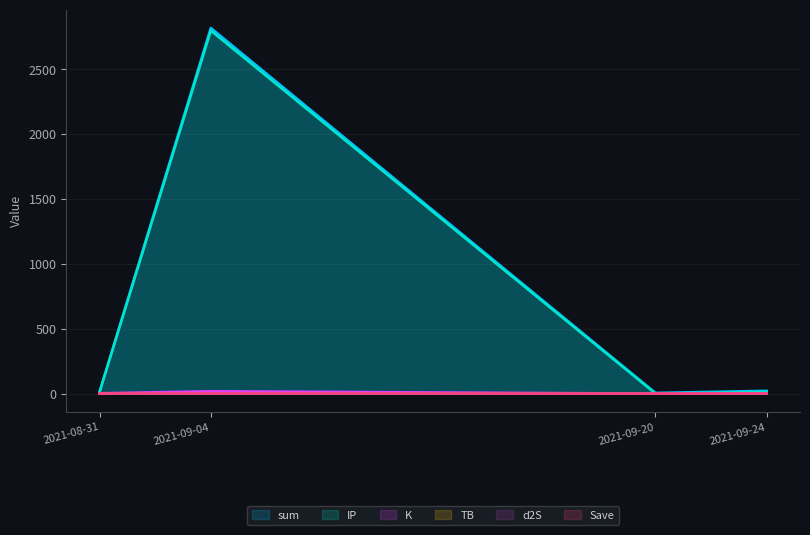

True or false: Save and K intersect in this chart.

False